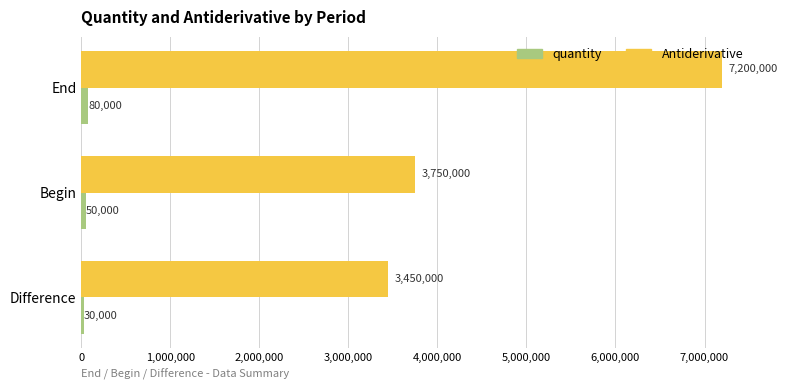

What is the difference between the maximum and minimum values in the Antiderivative series?

3750000